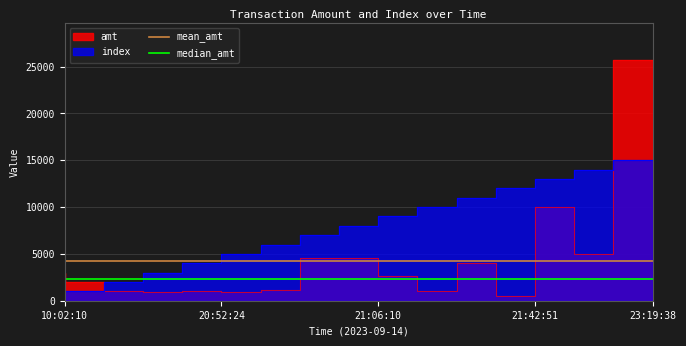

True or false: median_amt and mean_amt intersect in this chart.

False